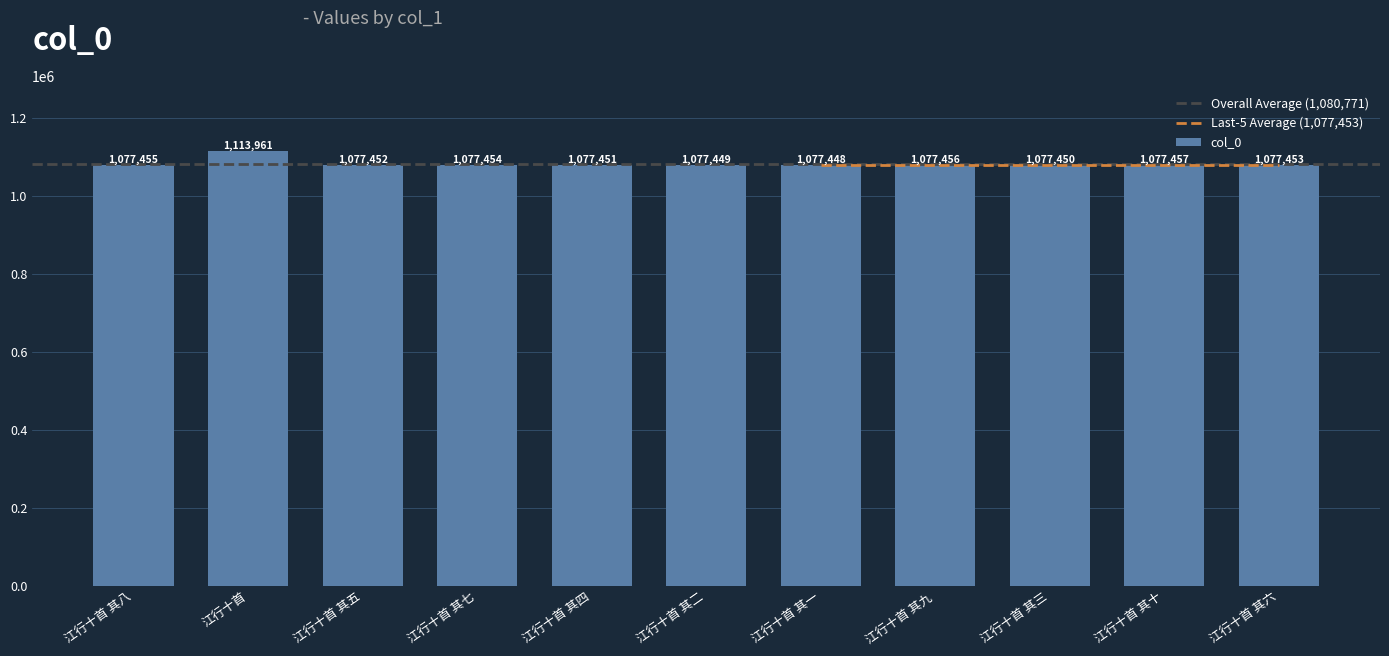

True or false: the data shows 680868 at 江行十首 其五.

False